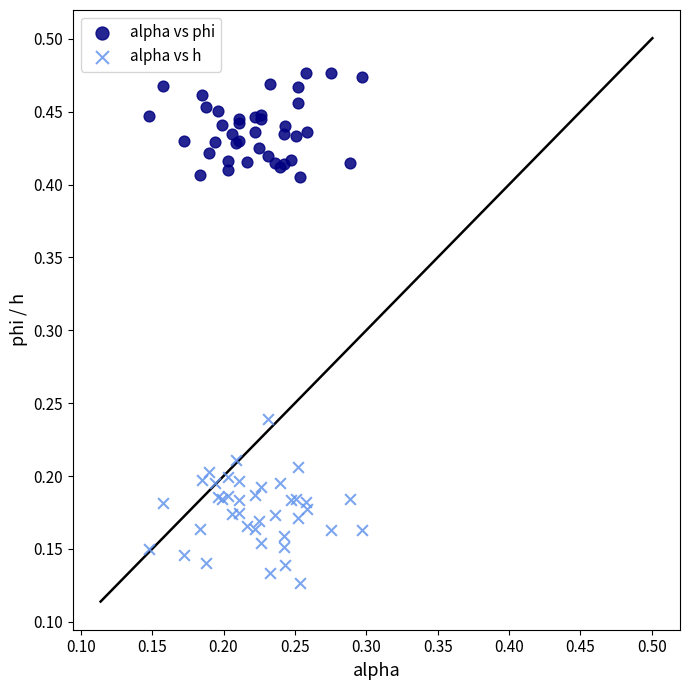

Which series reaches the minimum Y coordinate?

alpha vs h